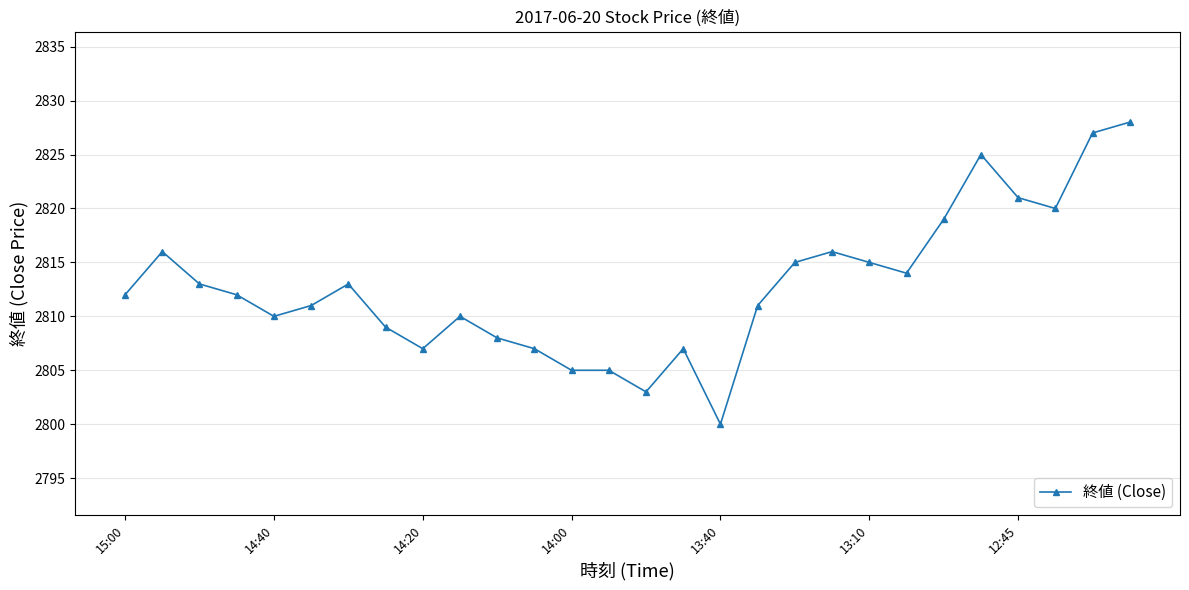

True or false: there are more than 2 points higher than both neighbors.

True